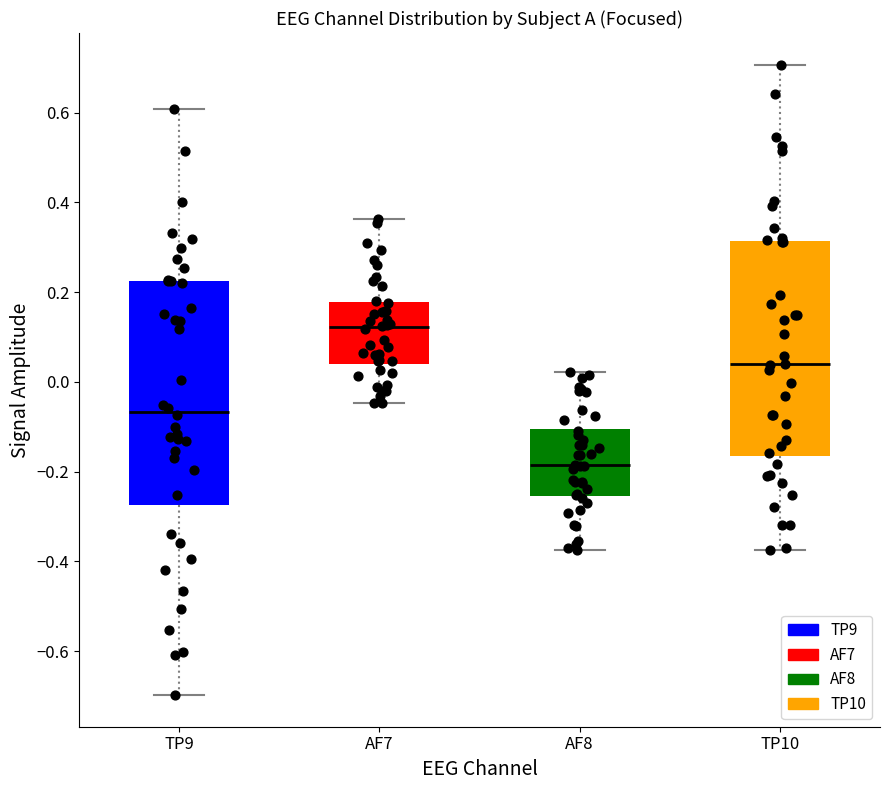

Which box's median line is the highest?

AF7